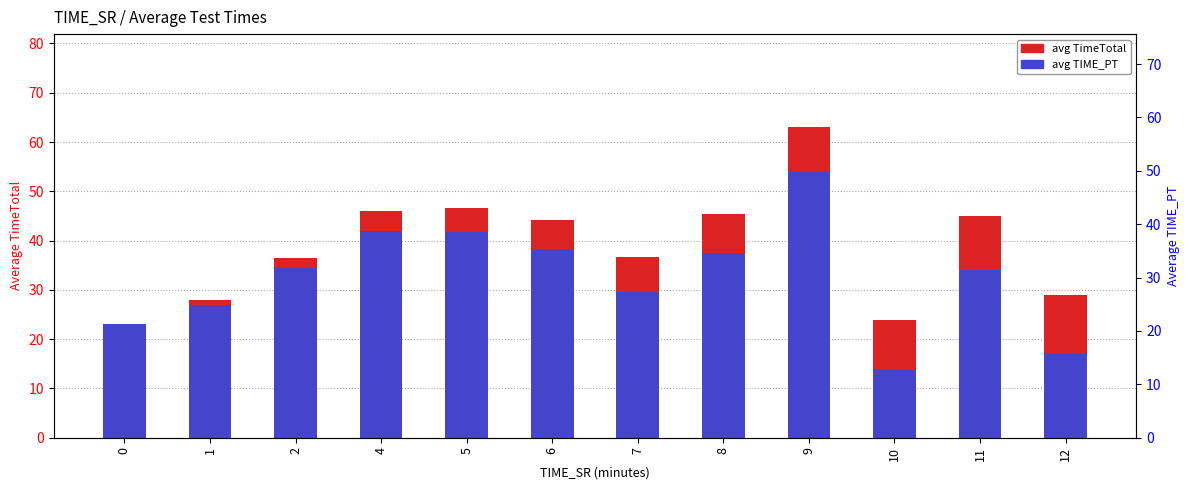

Reading left to right, extract all data points from this chart.

avg TimeTotal: 23.0	28.0	36.5	46.0	46.7	44.2	36.7	45.4	63.0	23.8	45.0	29.0
avg TIME_PT: 23.0	27.0	34.5	42.0	41.7	38.2	29.7	37.4	54.0	13.8	34.0	17.0